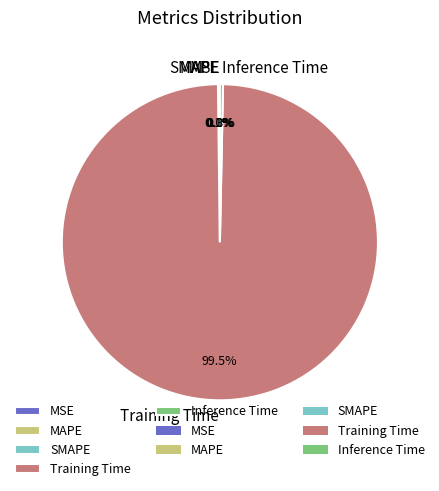

Does Inference Time account for over 50% of the chart?

No